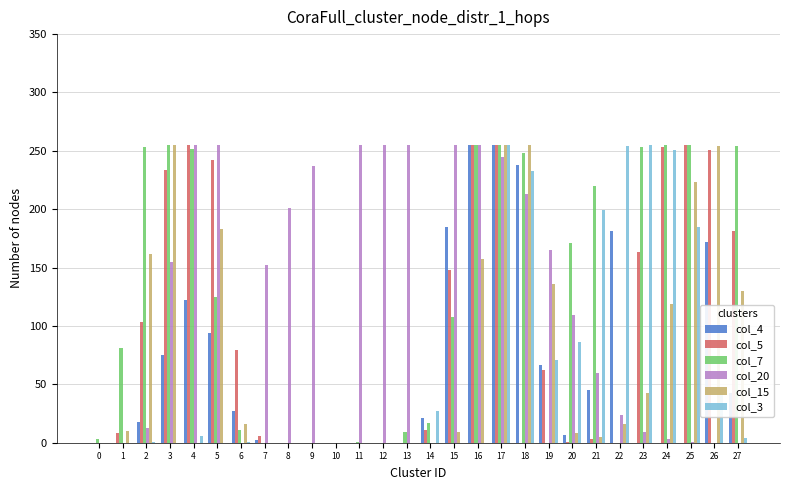

The value of col_15 at 11 is -125. True or false?

False